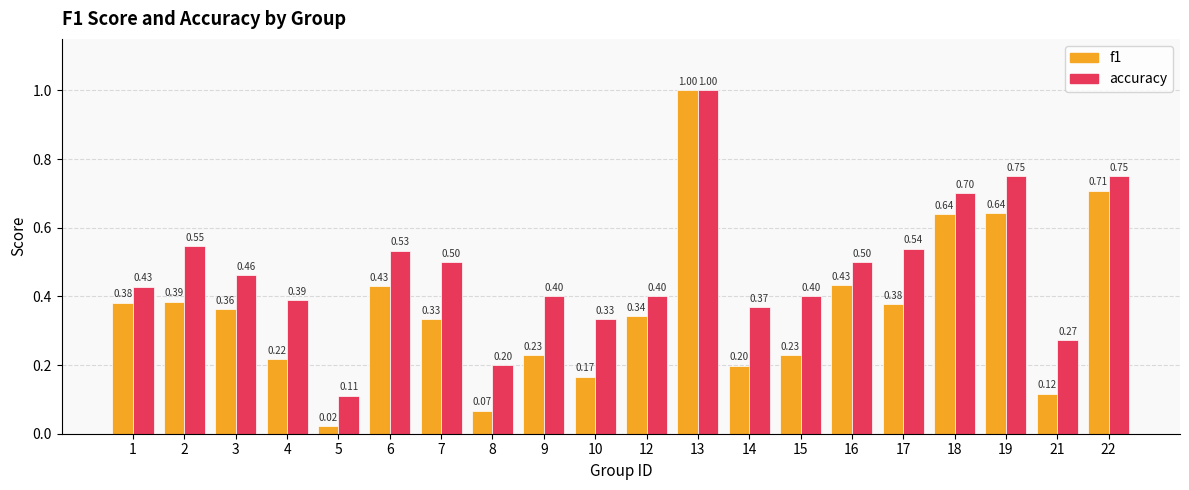

At which category does the chart reach its peak across all series?

13